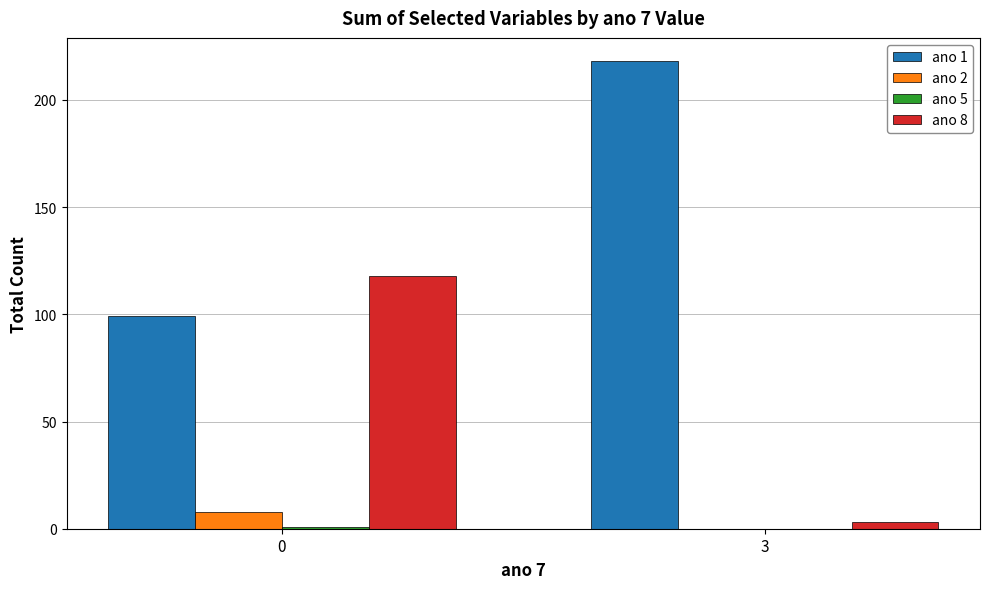

What is the approximate value of ano 8 at 0?

118